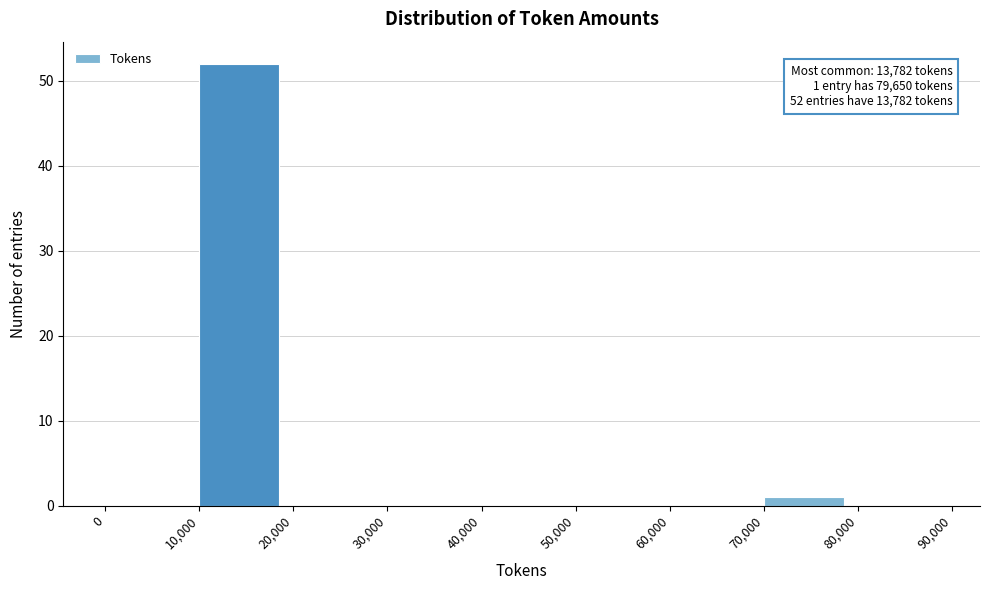

Over which range of the x-axis is the bar tallest?

10,000 to 20,000